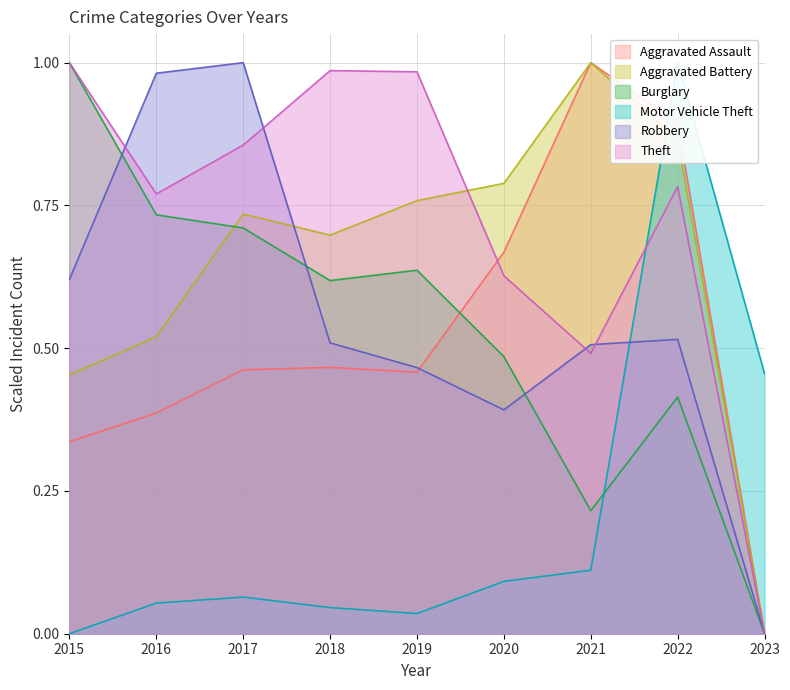

Which has a higher value, 2020 or 2019?

2020